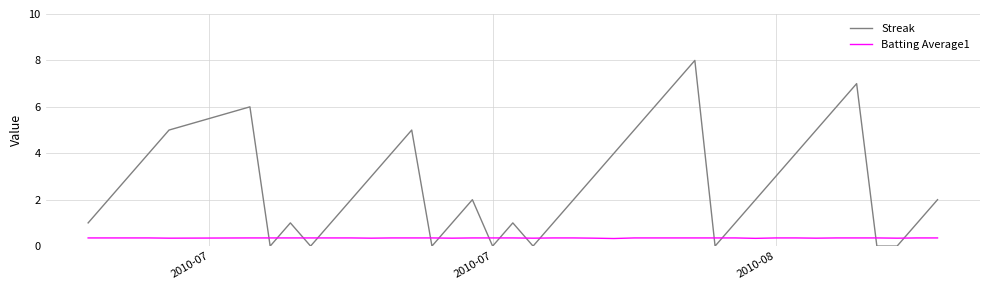

True or false: Streak and Batting Average1 cross at least once.

True